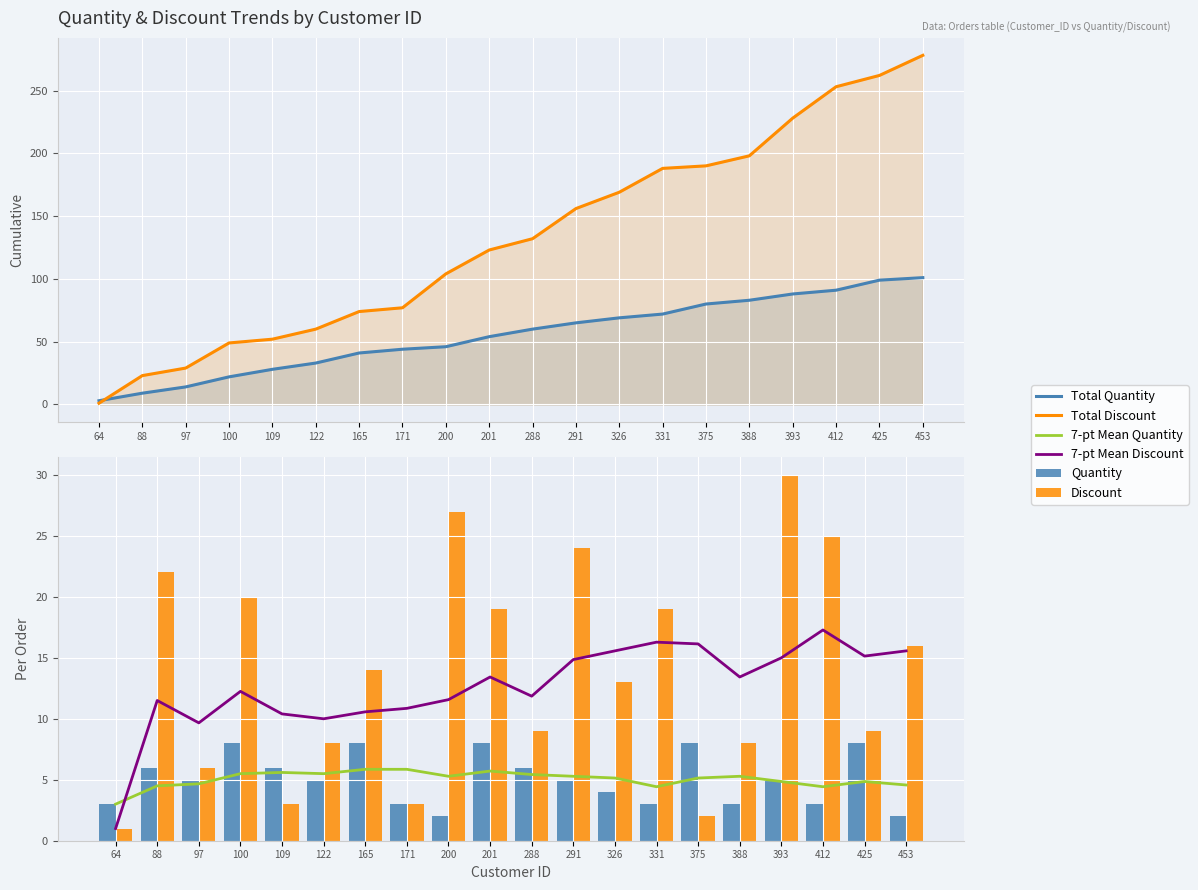

What is the sum of all Total Discount values?

2646.0